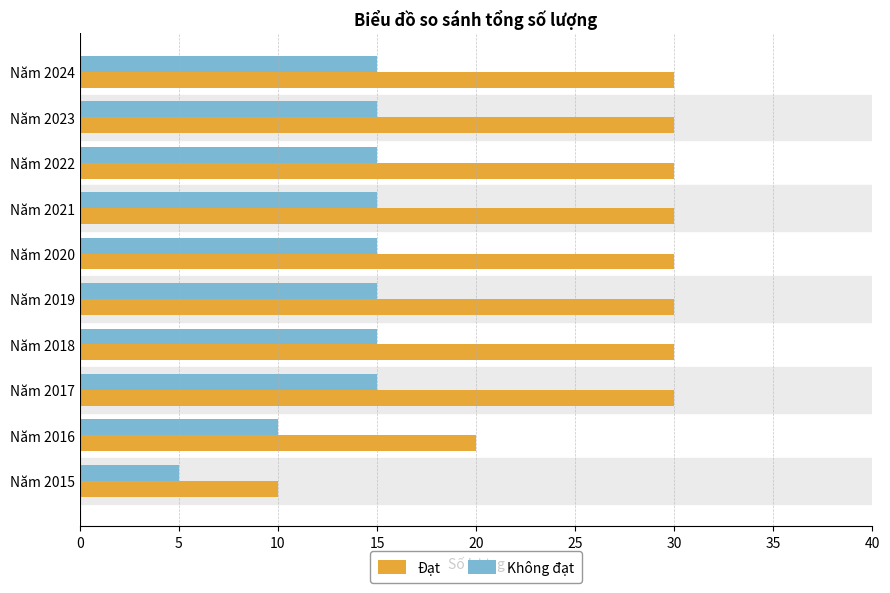

What is the greatest value displayed?

30